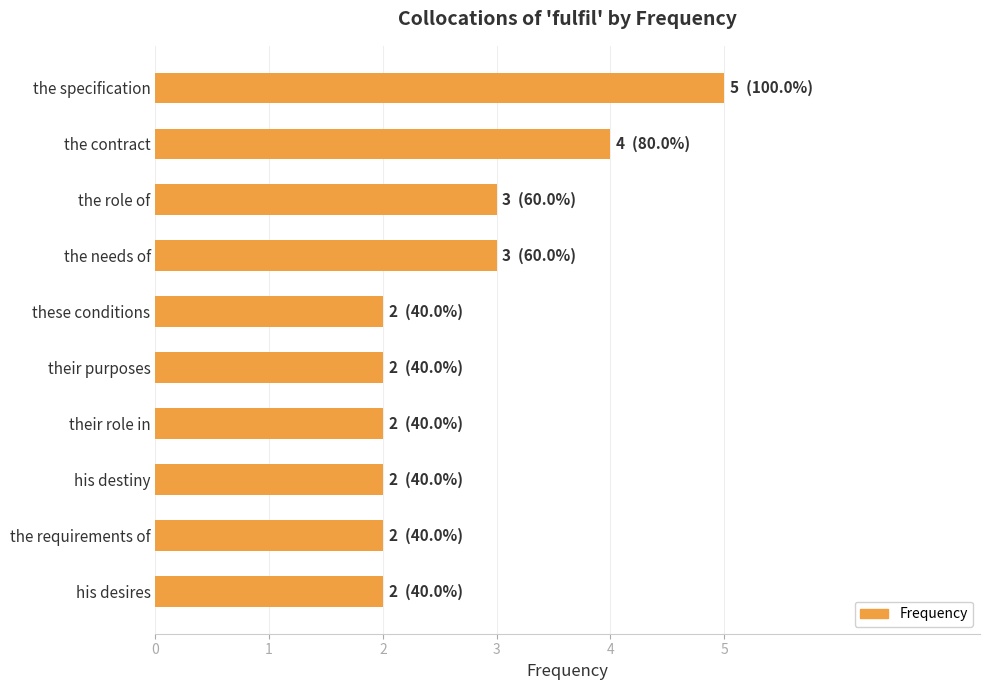

The value at his desires is 2. True or false?

True